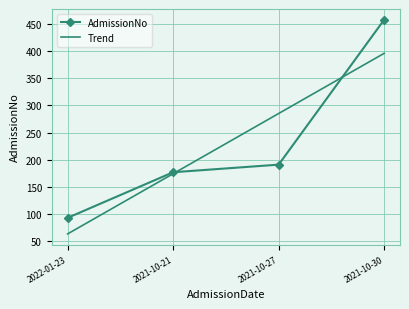

What is the average value of the Trend series?

229.8